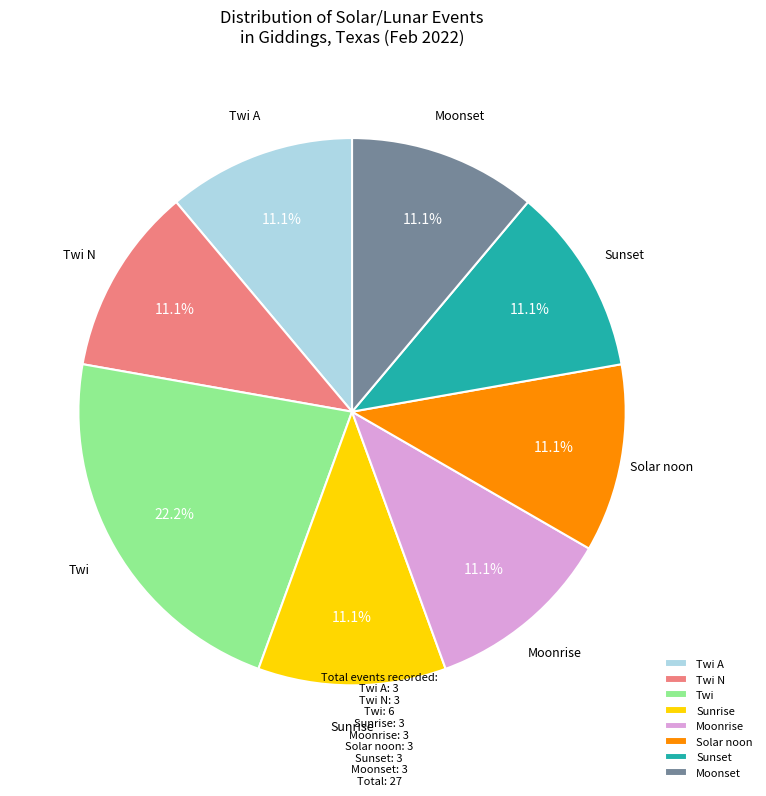

What is the ratio of the value at Sunrise to the value at Moonset?

1.0